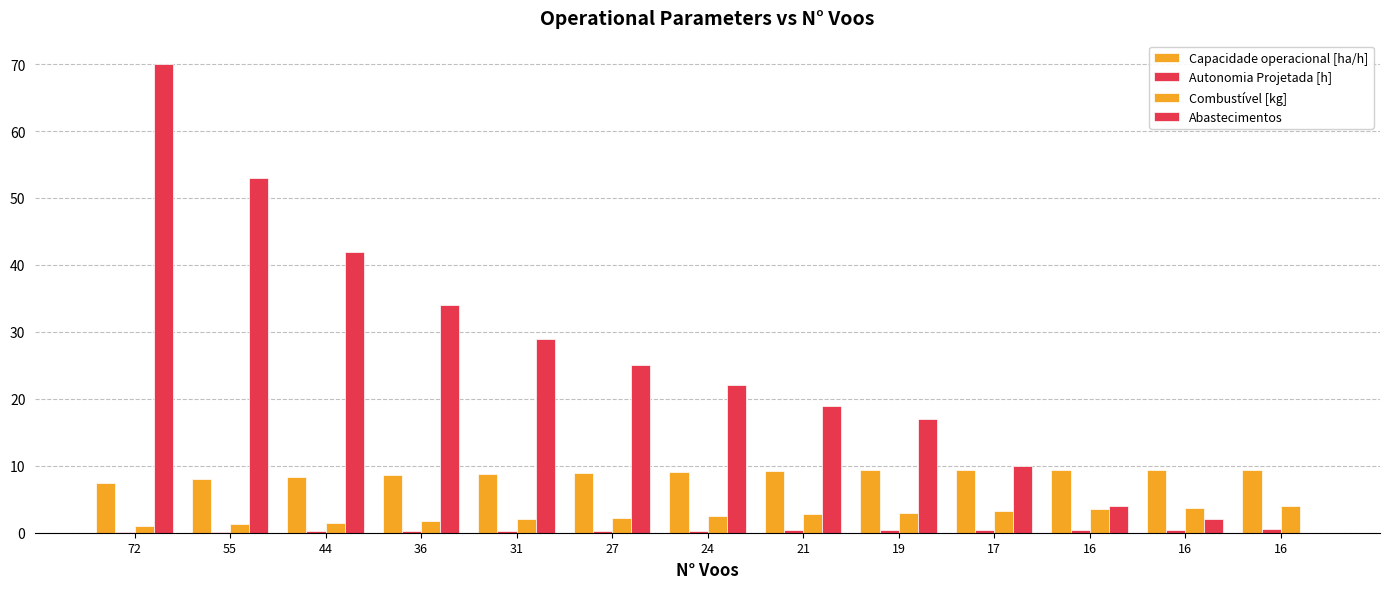

Which series has the largest total across all categories?

Abastecimentos